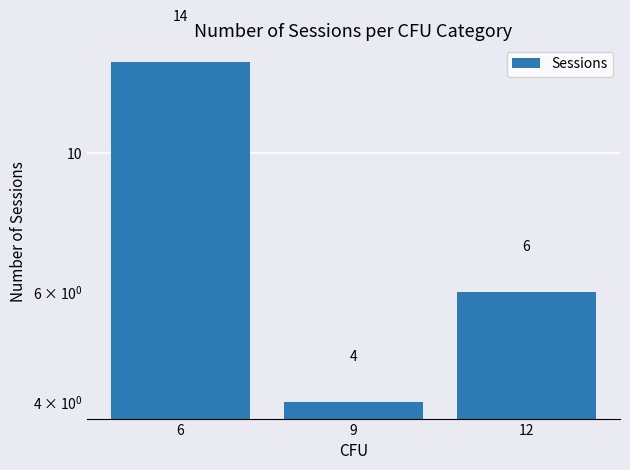

How many values exceed 6?

1